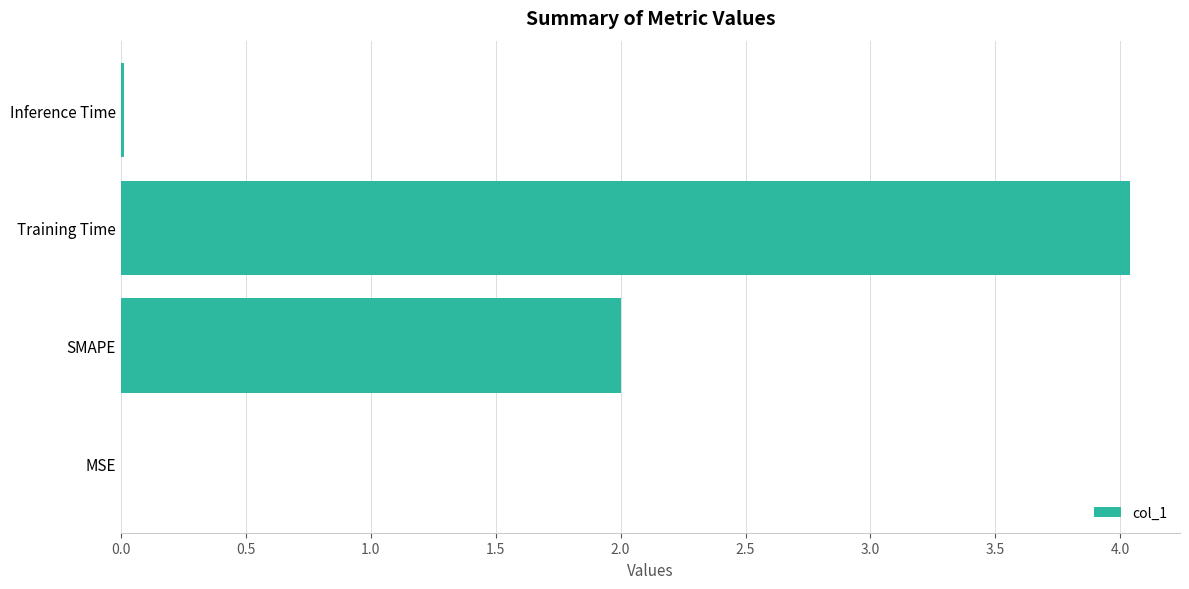

Count the number of data series in this chart.

1